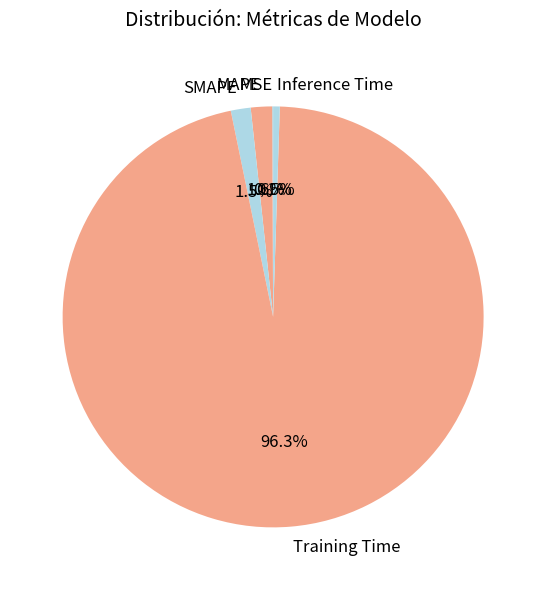

Do Inference Time and SMAPE together represent more than half of the pie?

No